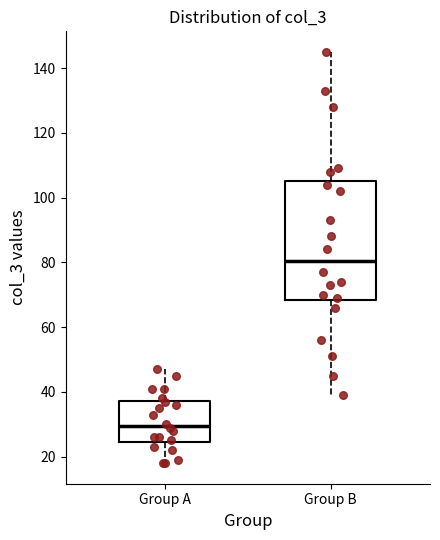

Reading left to right, transcribe this box plot: for each box, give where its median line is, the range the box spans, and where its two whiskers end, as read against the y-axis. The values are not printed on the chart, so give them approximately, as read against the axis.

Group A: median 30, box 24 to 38, whiskers 18 to 48
Group B: median 80, box 68 to 106, whiskers 40 to 146